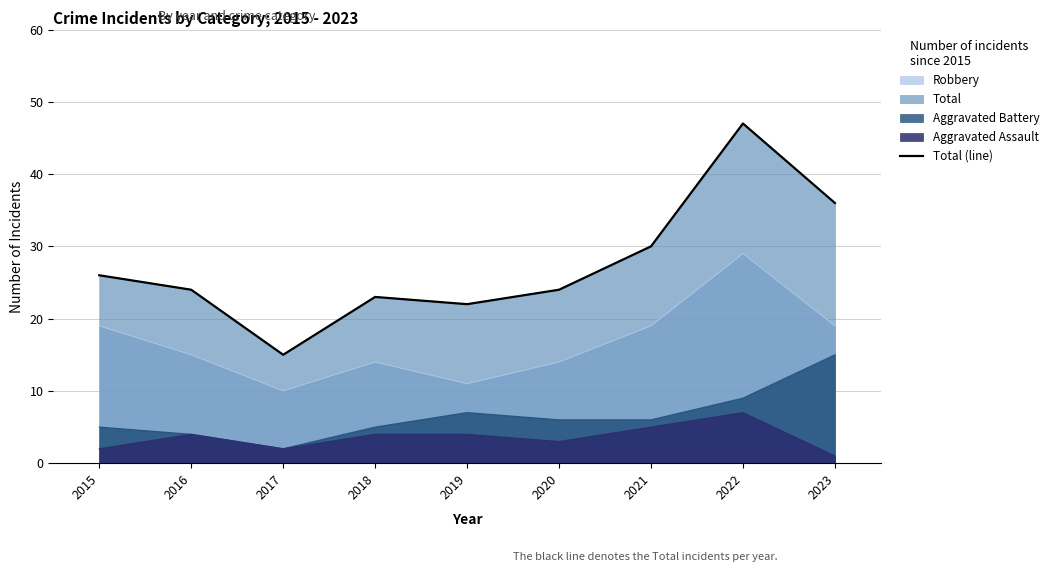

What is the sum of all values?

247